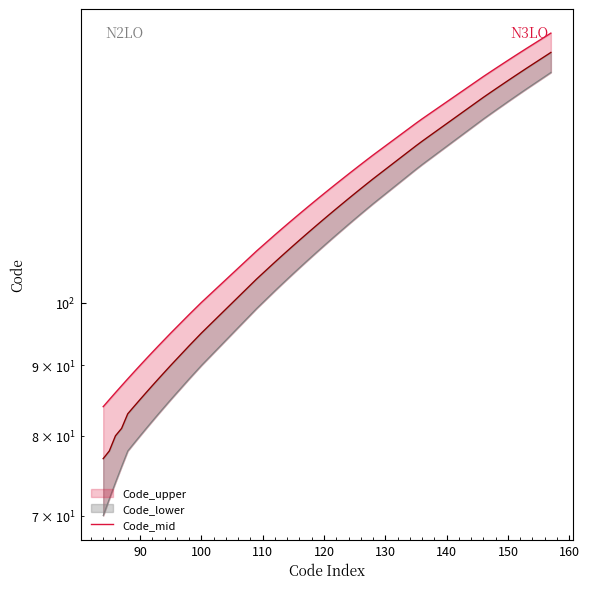

Where is the data nearest to the value 120?

120